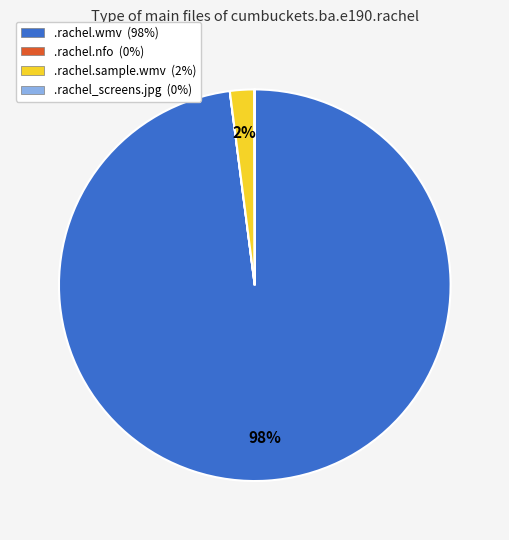

Is there a majority slice in this chart?

Yes